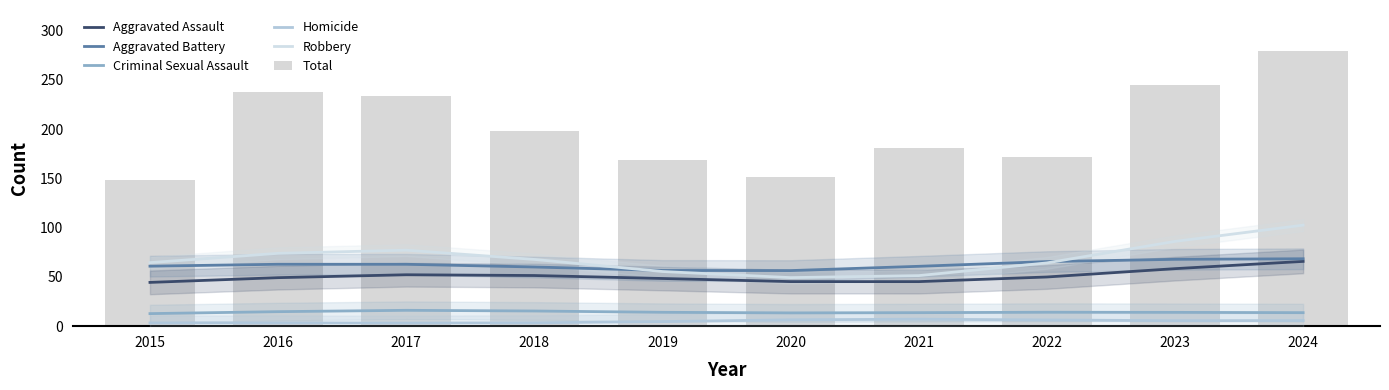

How many groups of bars are there?

10